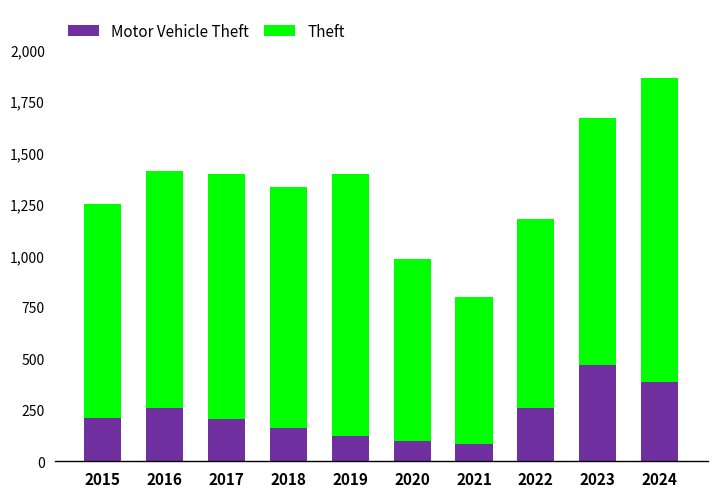

At which category is the sum across all series the highest?

2024